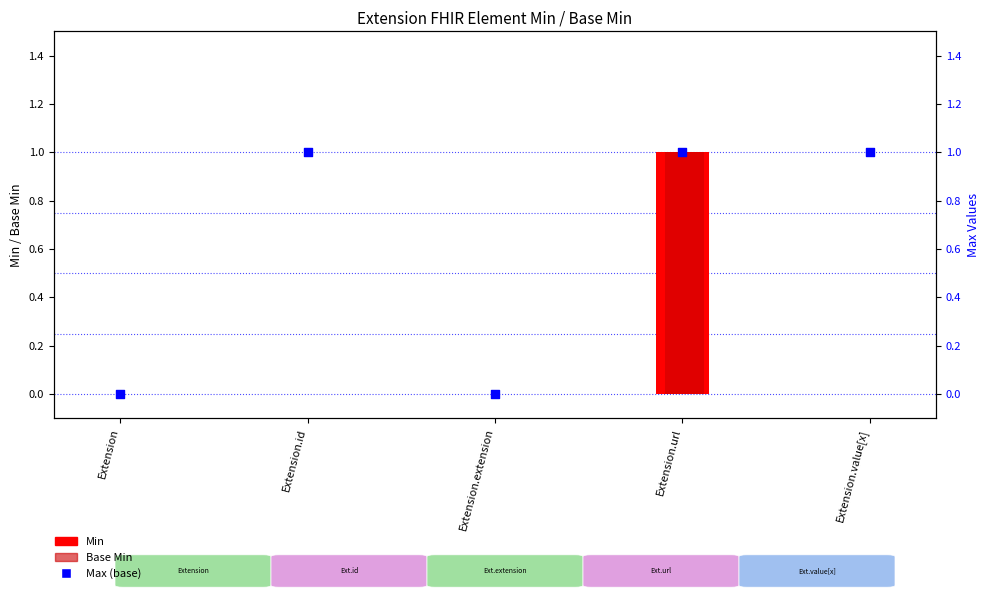

At which category is the sum across all series the highest?

Extension.url